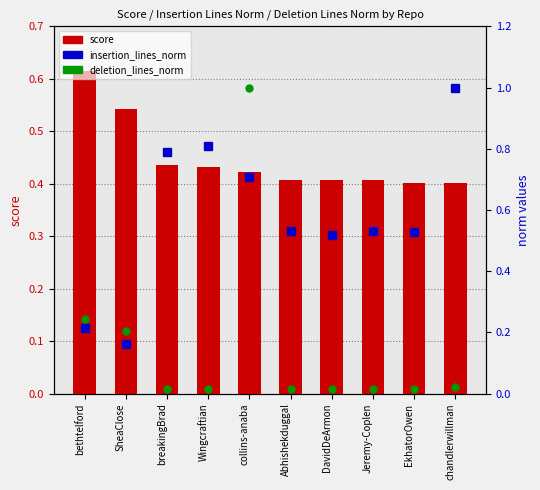

Rank the series at Wingcraftian from highest to lowest value.

insertion_lines_norm, score, deletion_lines_norm